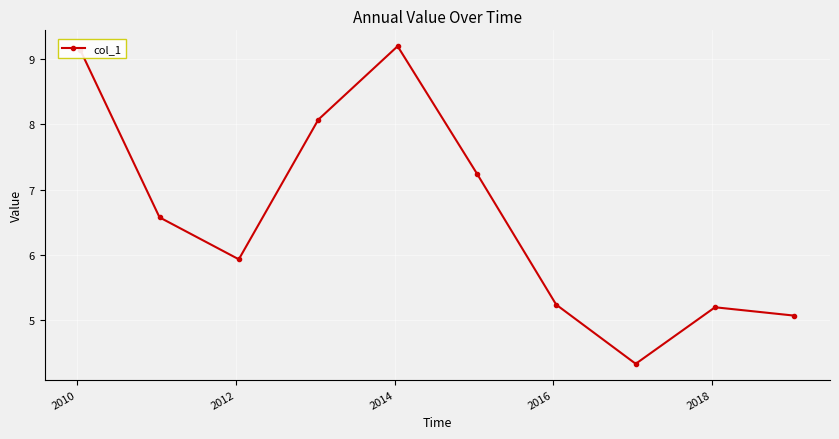

What is the smallest value displayed?

4.3